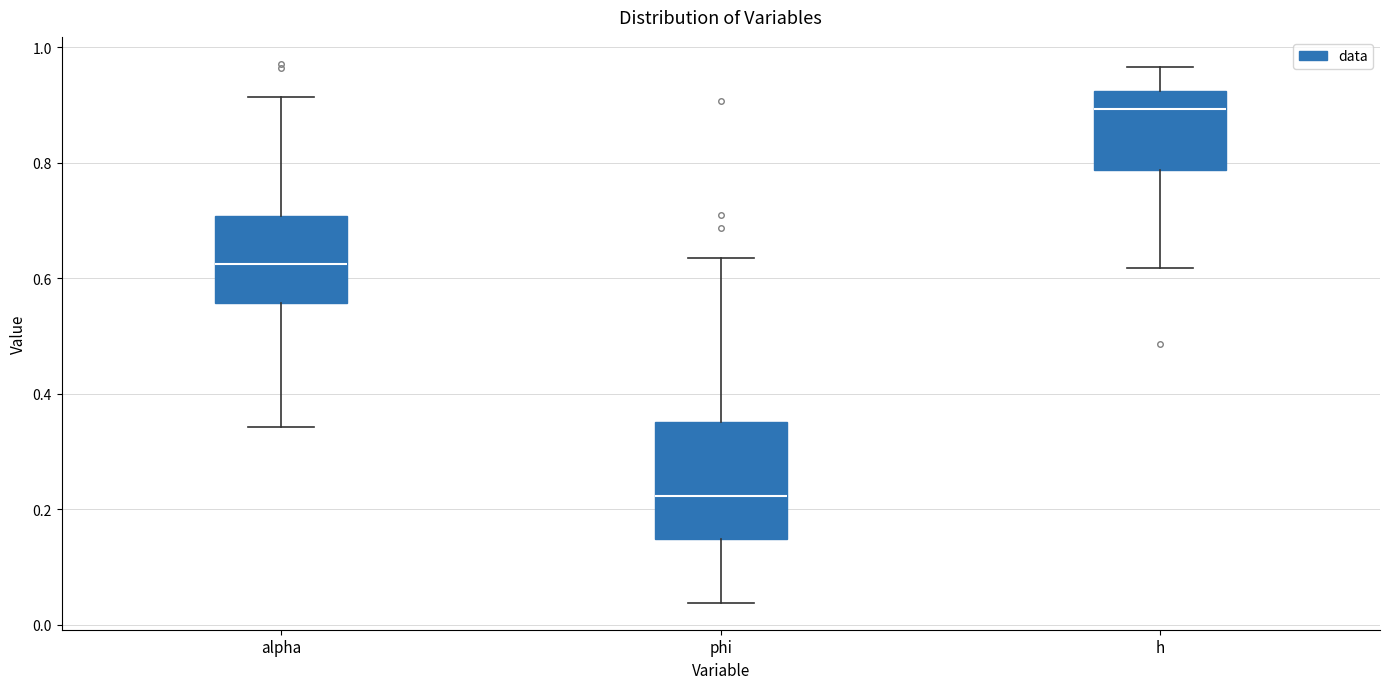

Which box has the lowest median line?

phi